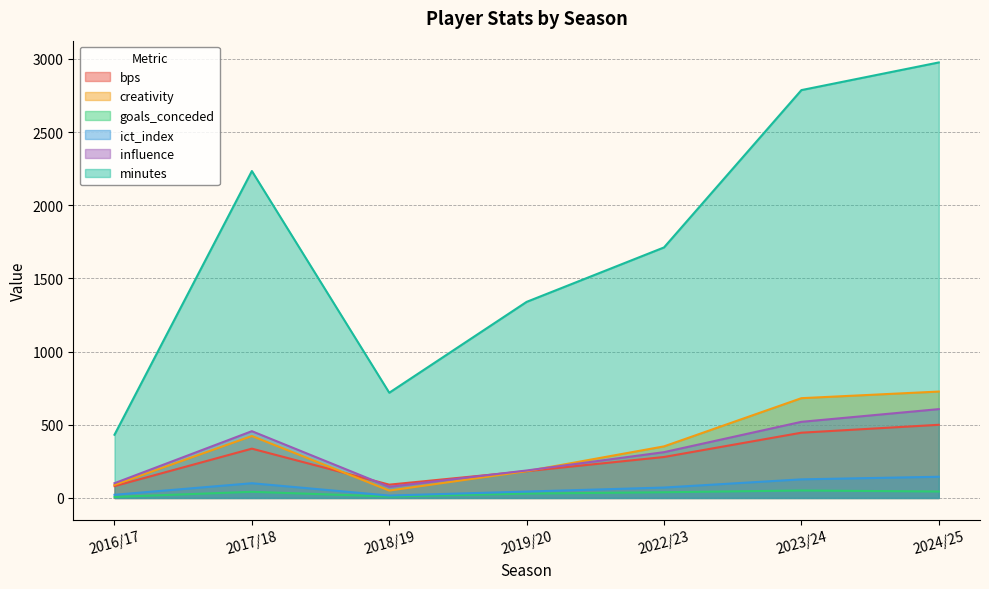

At which label does bps first exceed 280?

2017/18